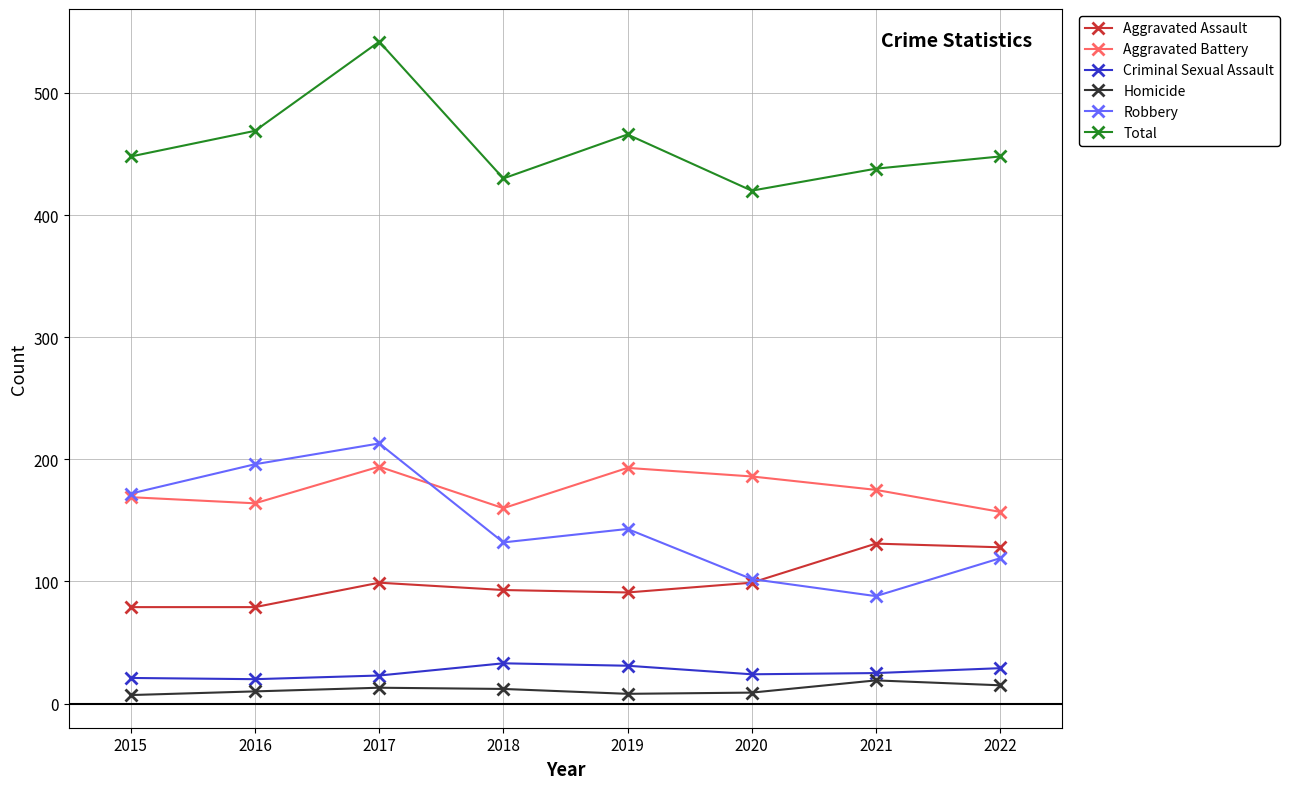

Read the Criminal Sexual Assault value at 2019.

31